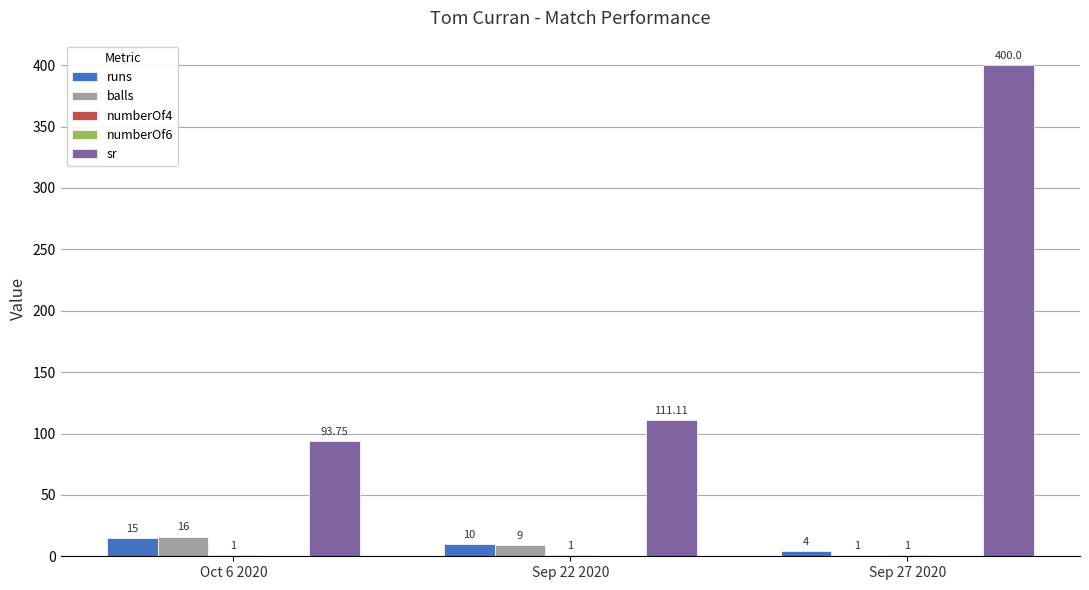

What is the sum of all runs values?

29.0